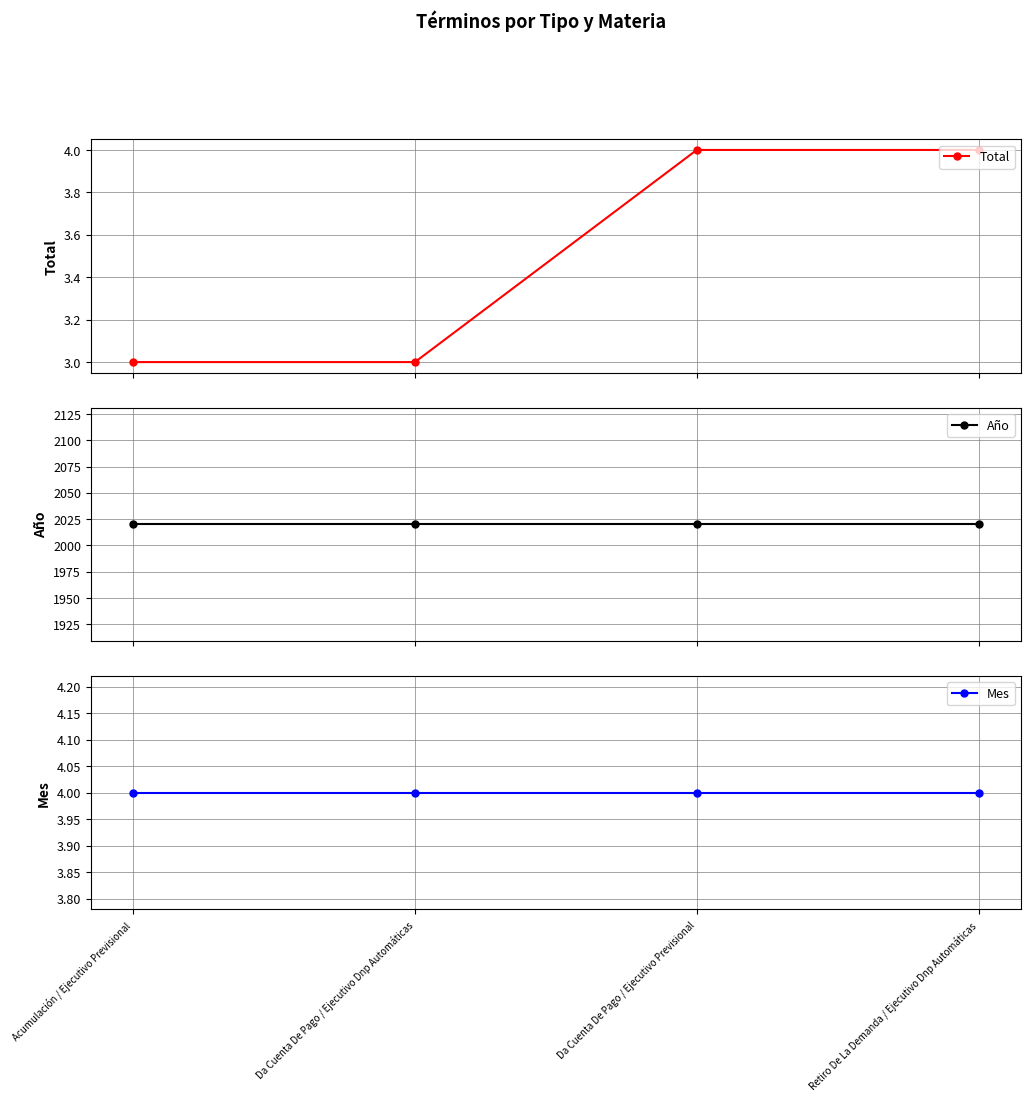

Is it true that Total equals 2 at Retiro De La Demanda / Ejecutivo Dnp Automáticas?

False